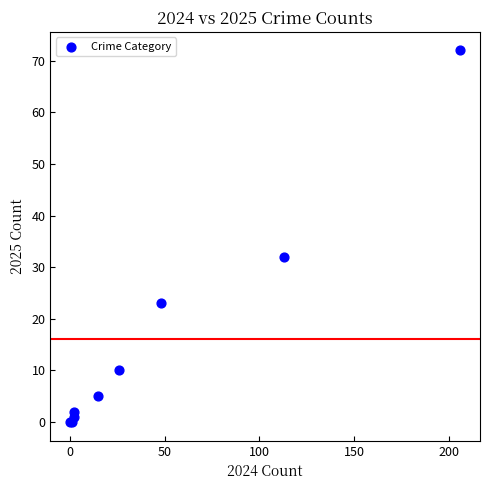

What Y value in the scatter plot is closest to 36?

32